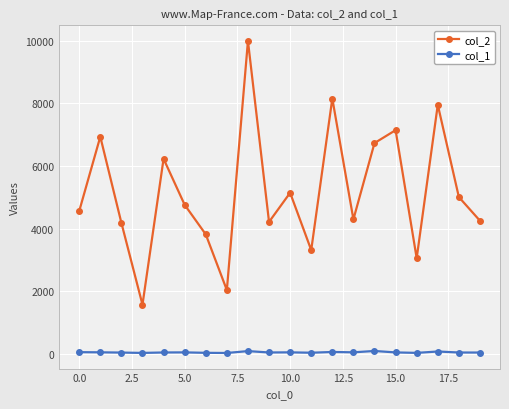

True or false: col_1 and col_2 cross at least once.

False